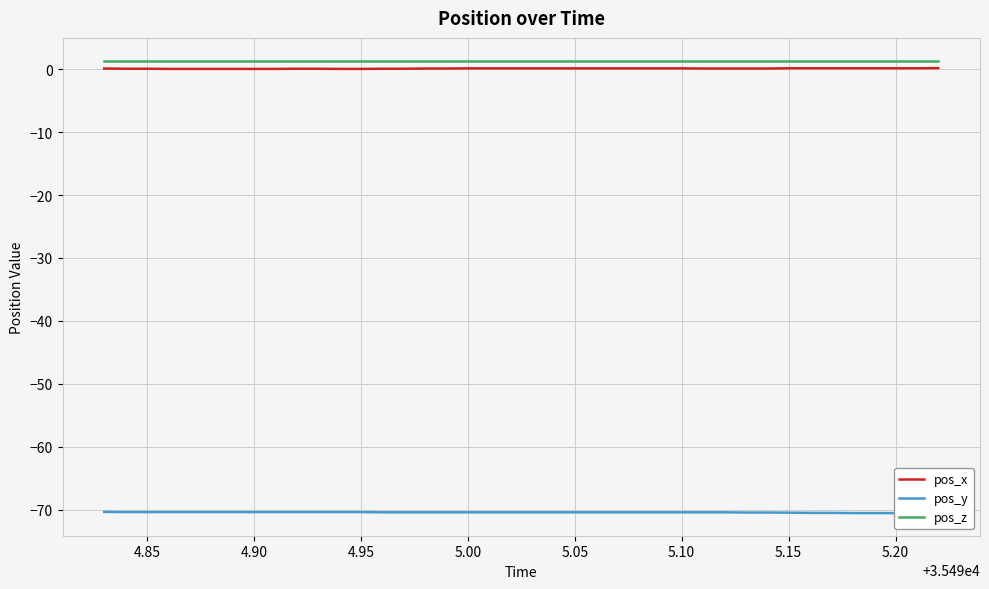

True or false: pos_x and pos_z intersect in this chart.

False